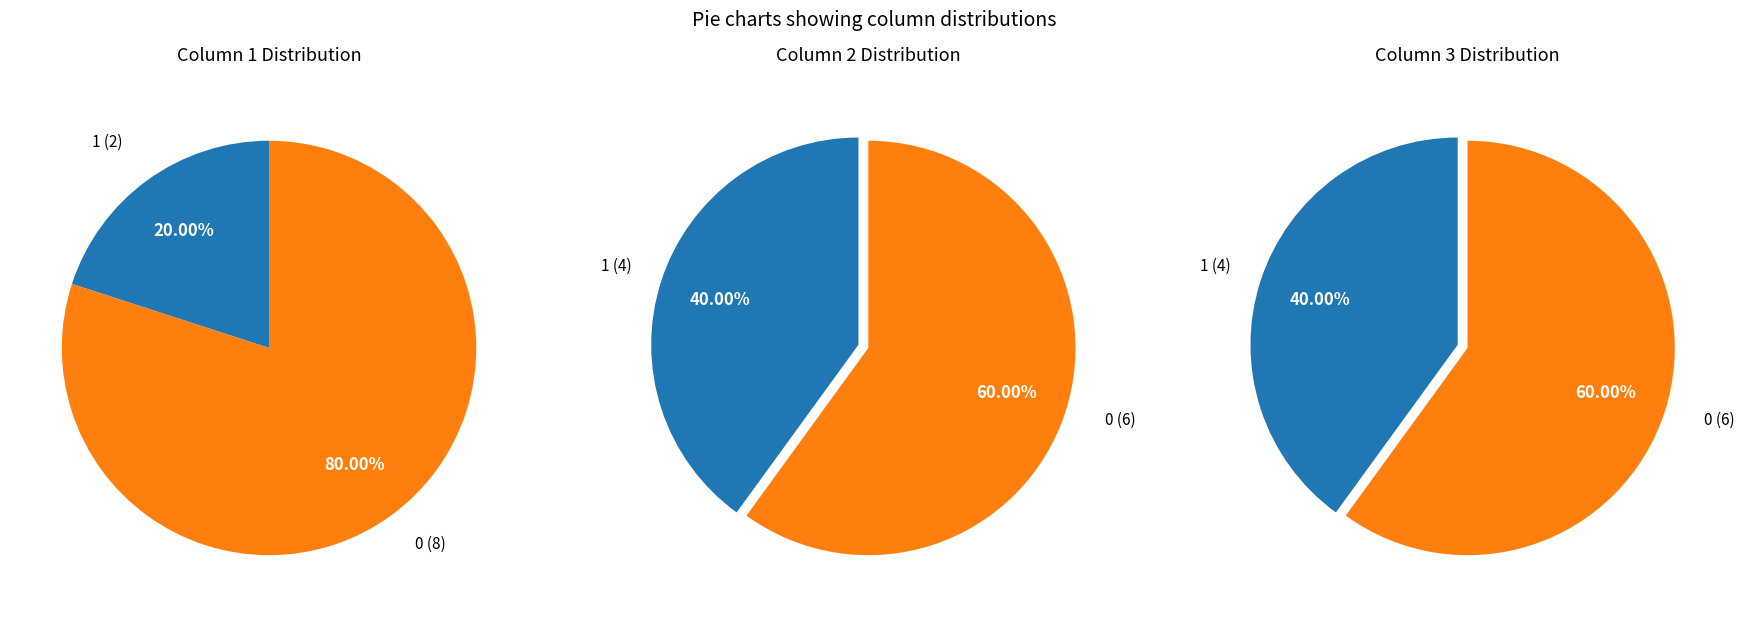

Is it true that 1 is 60% of the pie?

False